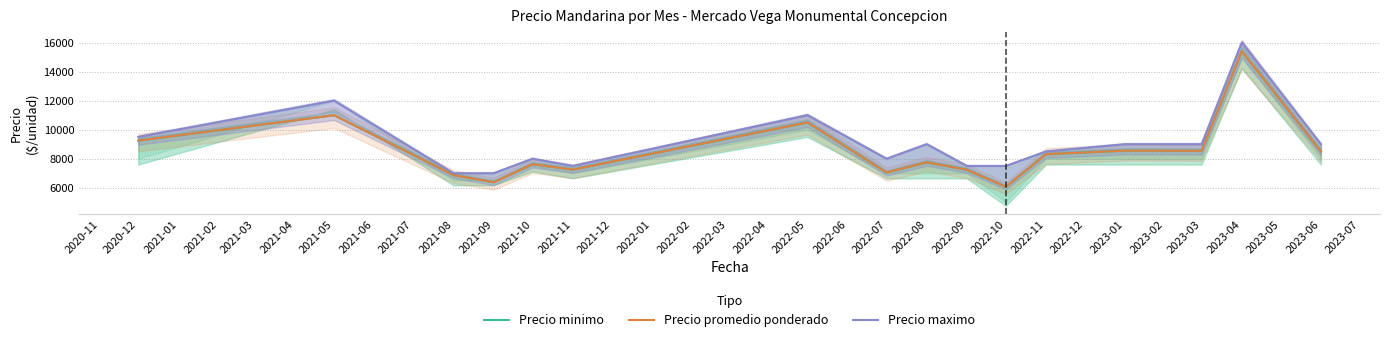

List the series in order of their peak value, highest first.

Precio maximo, Precio minimo, Precio promedio ponderado